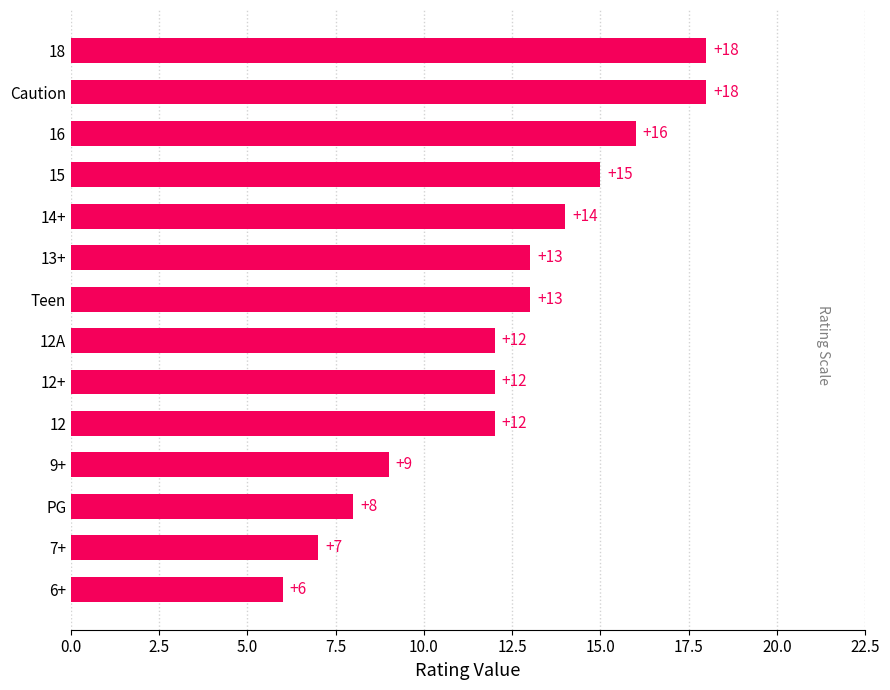

Reading bottom to top, list all the values displayed in this chart.

6	7	8	9	12	12	12	13	13	14	15	16	18	18